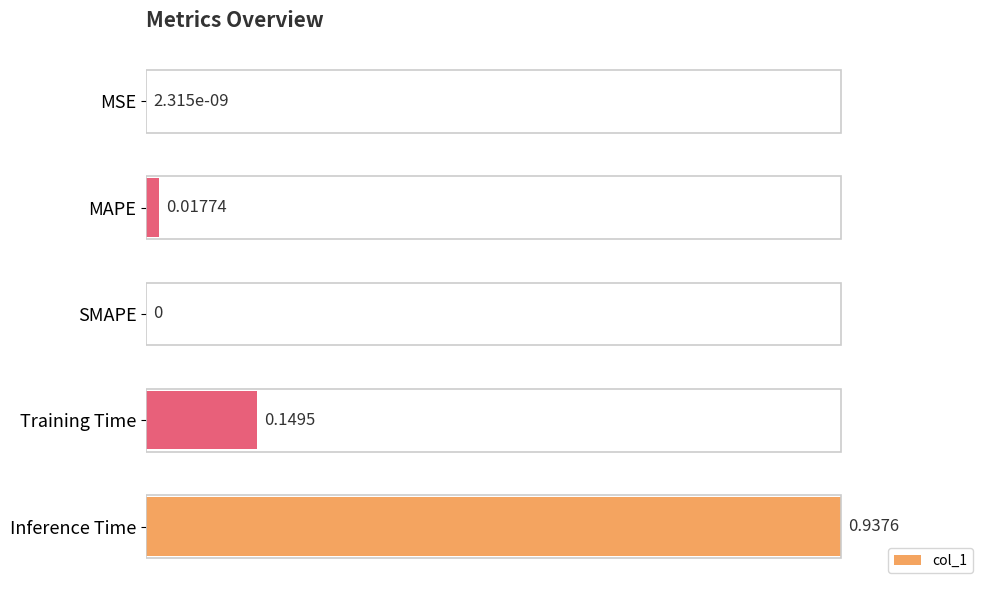

Which category has the highest value across all series?

Inference Time